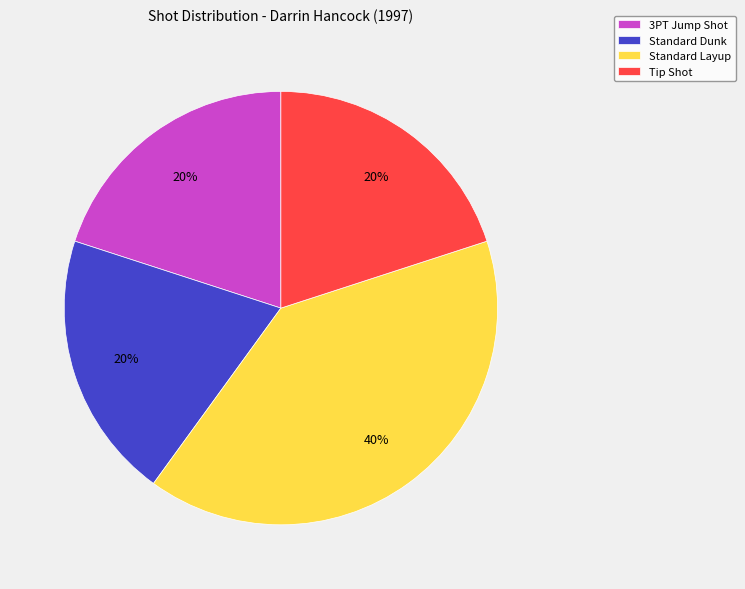

True or false: Standard Layup accounts for 40% of the total.

True